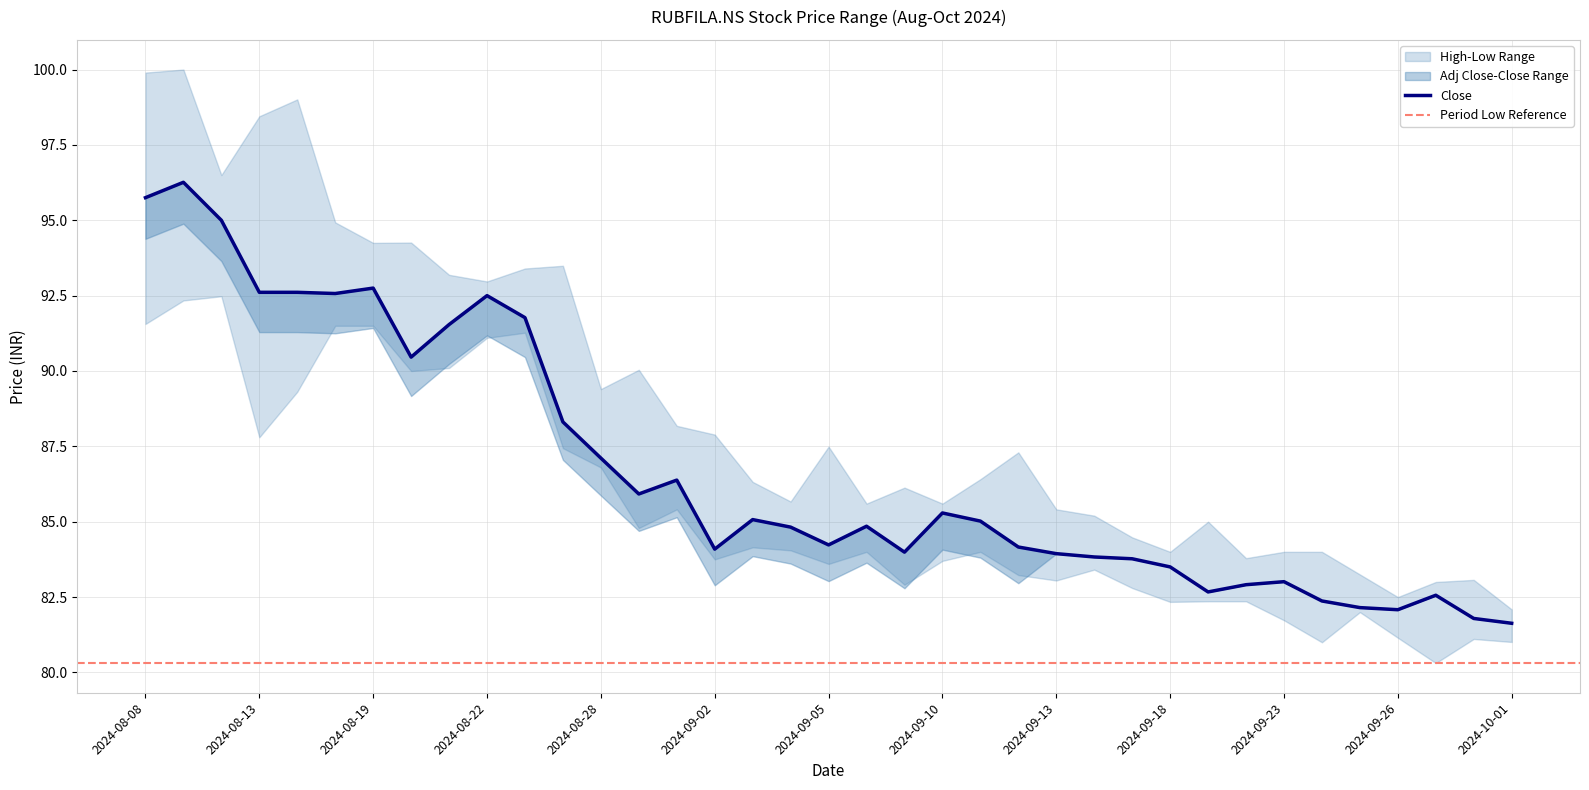

List the series in order of their peak value, highest first.

High, Close, Adj Close, Low